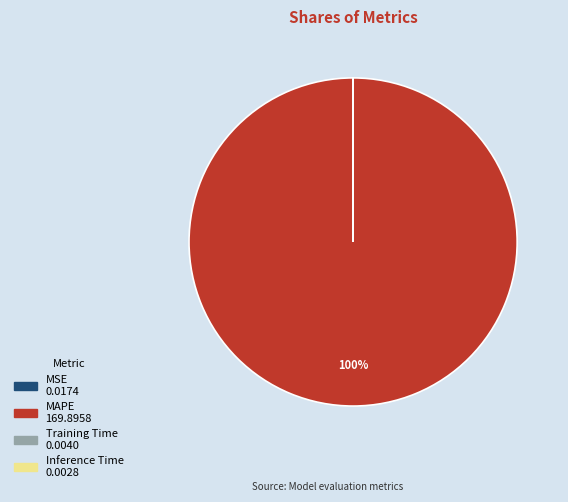

To the nearest percent, what is the difference between the largest and smallest slice percentages?

100%